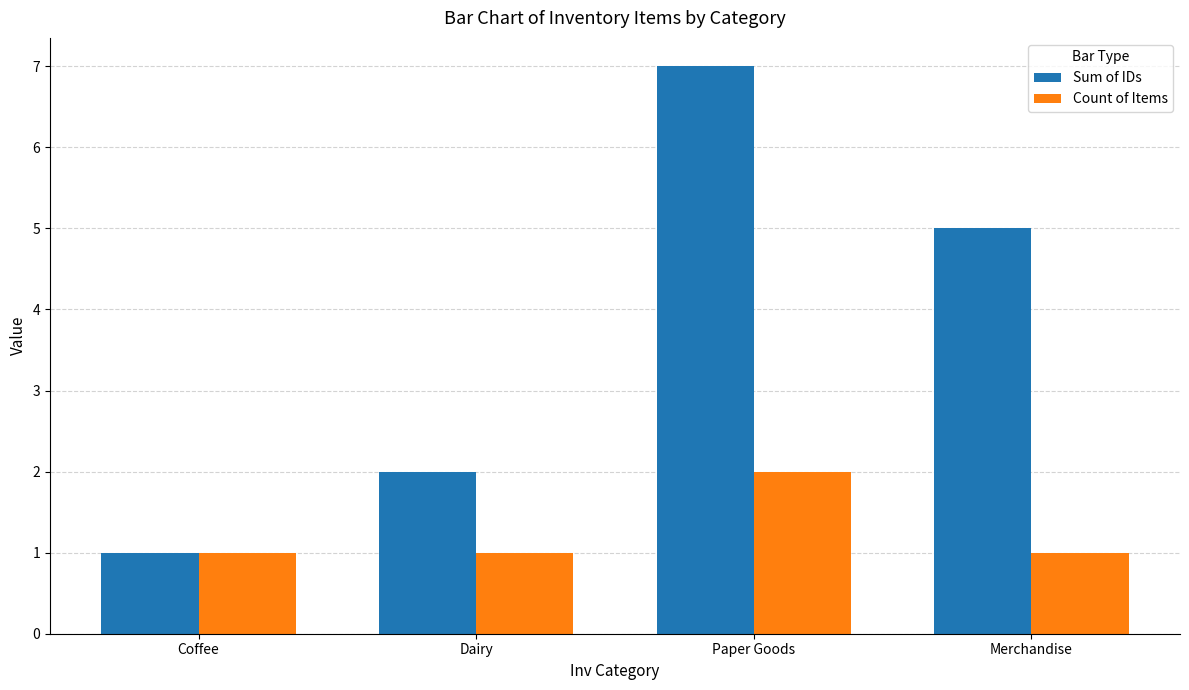

How many distinct data groups are displayed?

2